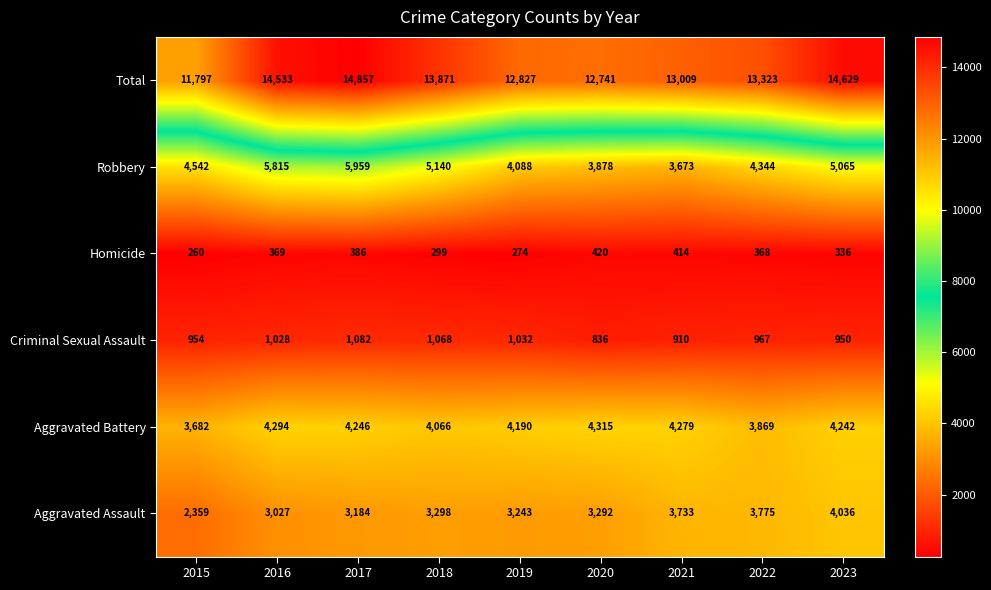

Which series has the largest total across all categories?

Total